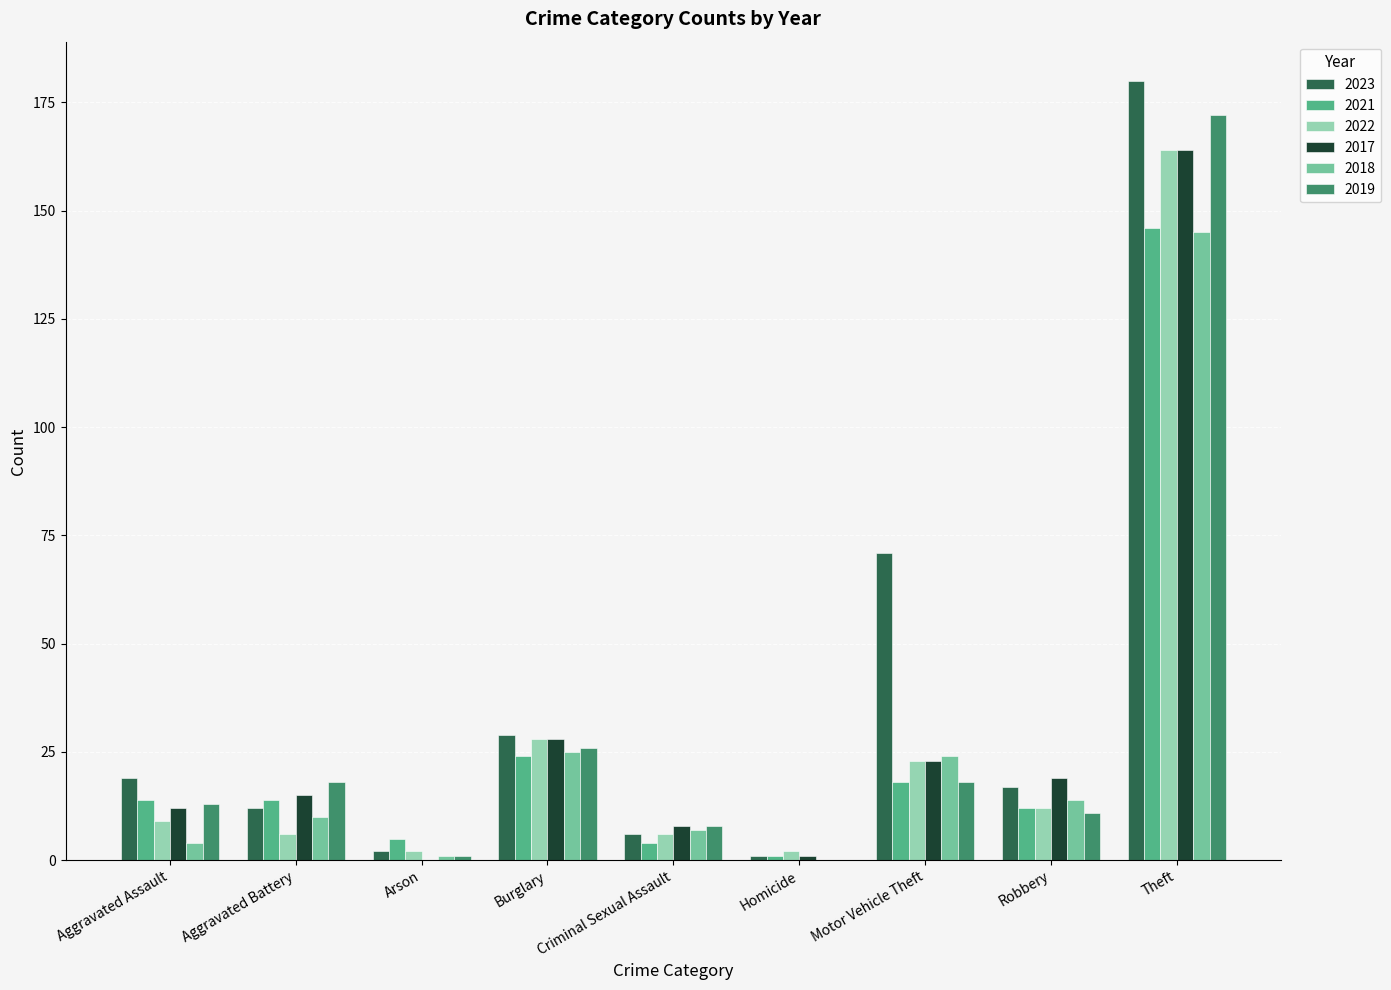

Which series has the widest spread of values?

2023